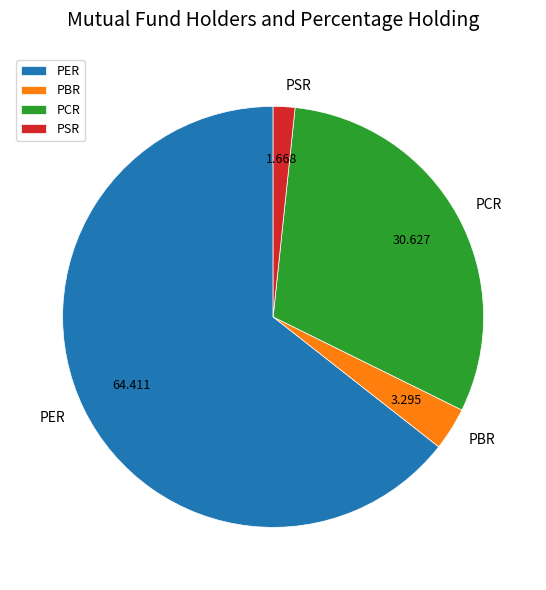

Is there a majority slice in this chart?

Yes